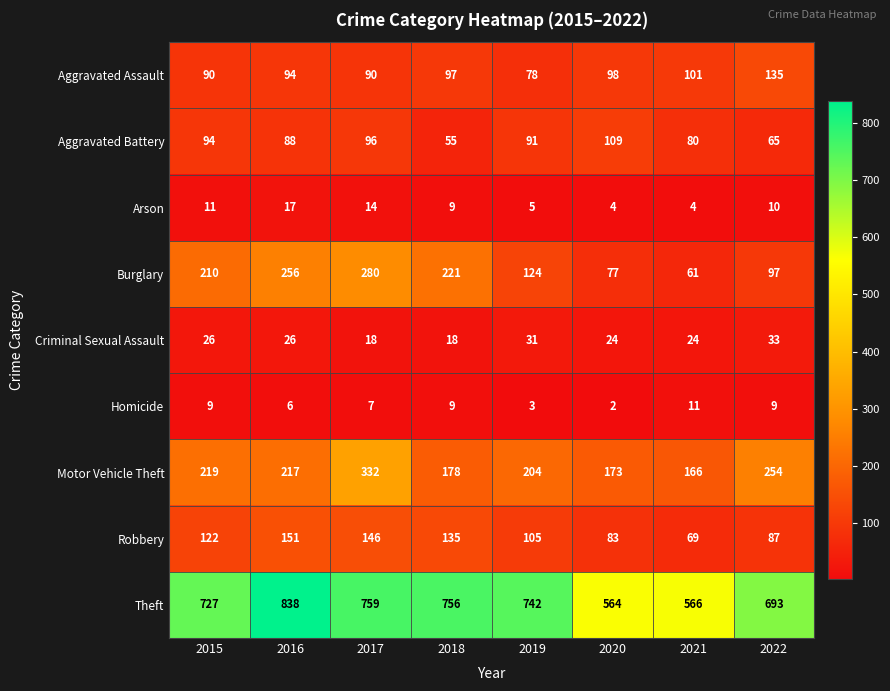

Which series changed the most between 2016 and 2020?

Theft